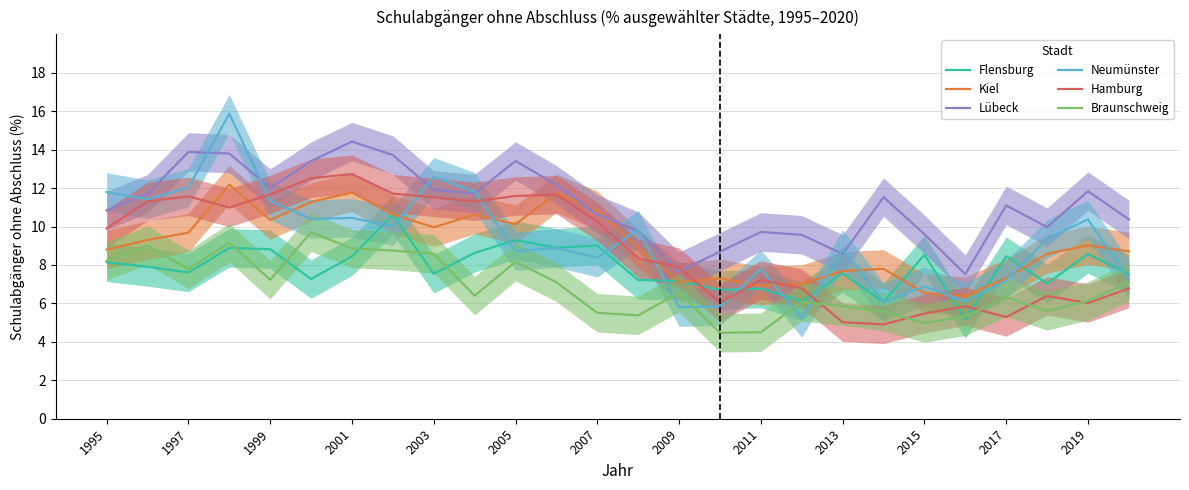

True or false: Hamburg and Kiel intersect in this chart.

True